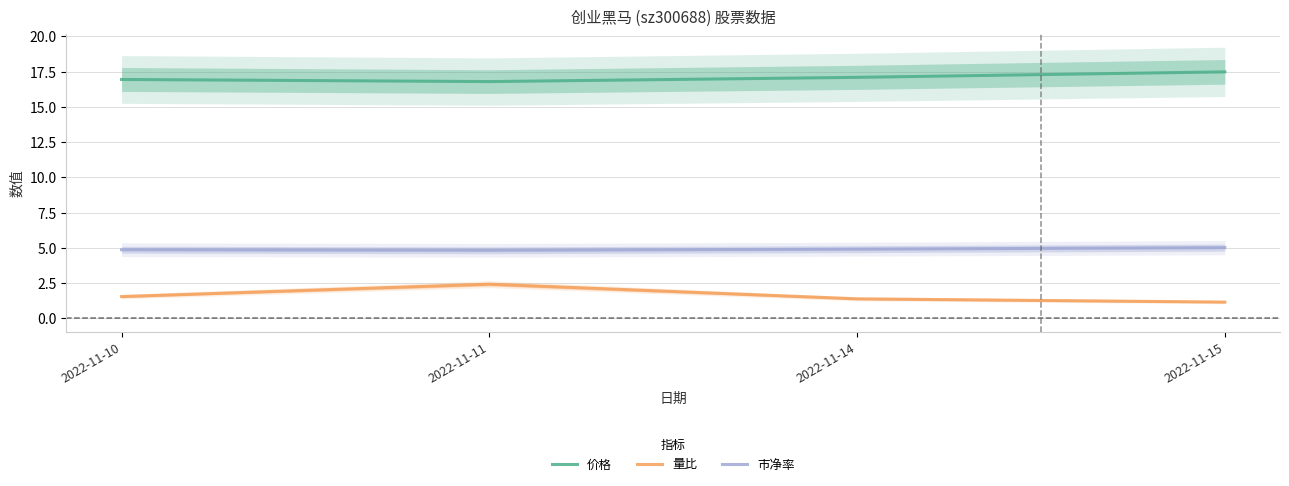

True or false: 价格 and 市净率 intersect in this chart.

False